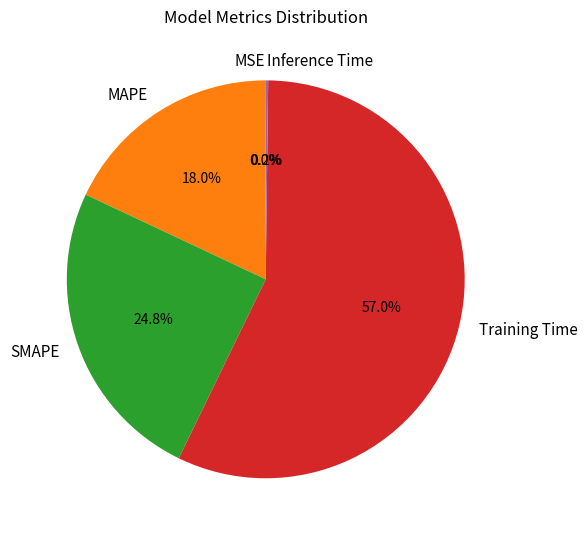

What portion of the pie excludes Training Time?

43.0%